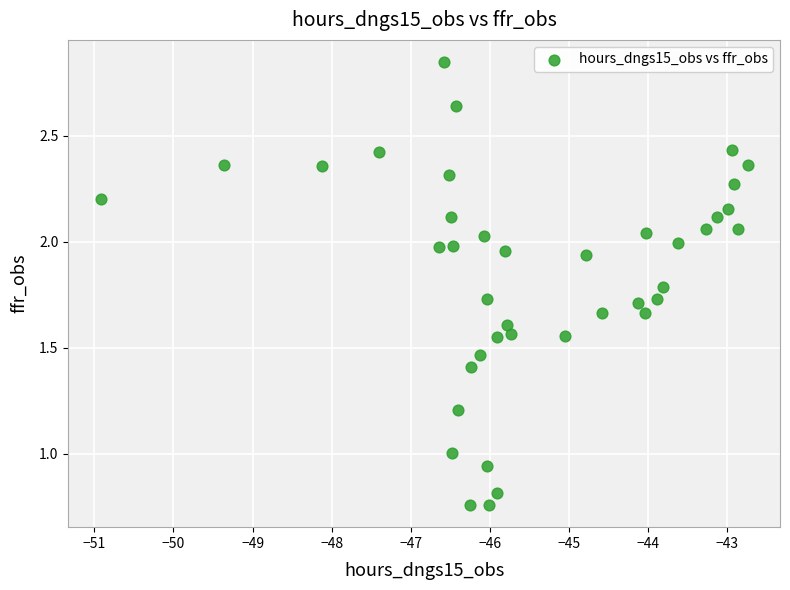

What is the range of X values (max minus min)?

8.2